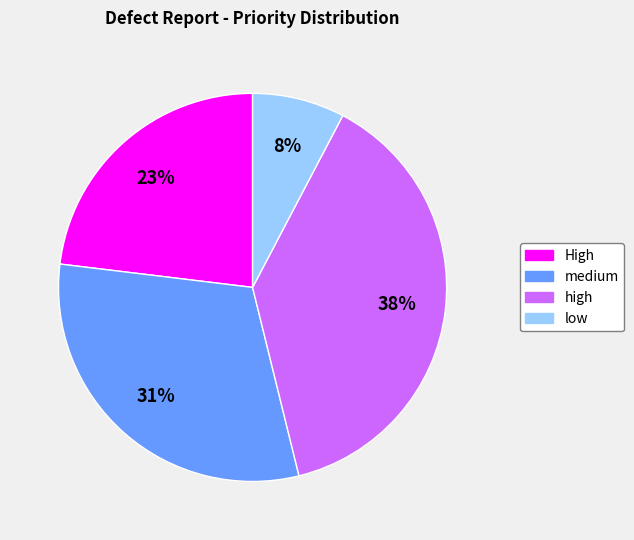

Rank the categories by value from highest to lowest.

high, medium, High, low